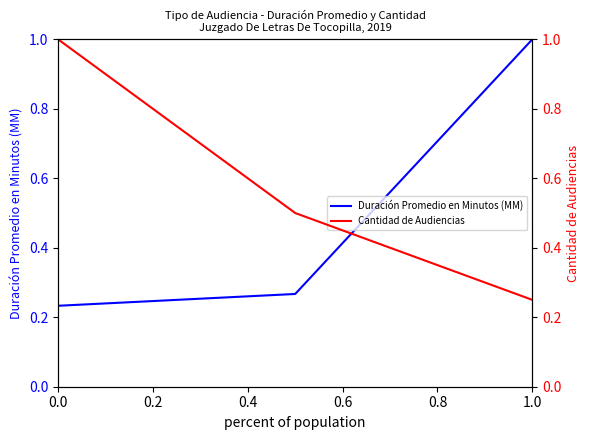

True or false: Duración Promedio en Minutos (MM) has a value of 0.4 at 0.0.

False